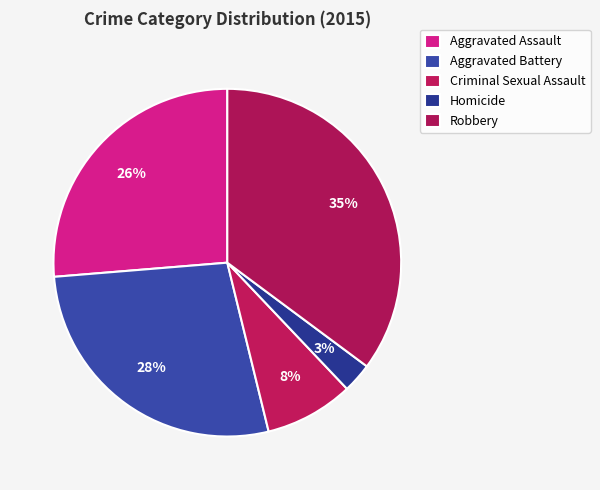

Count the number of slices in the pie.

5